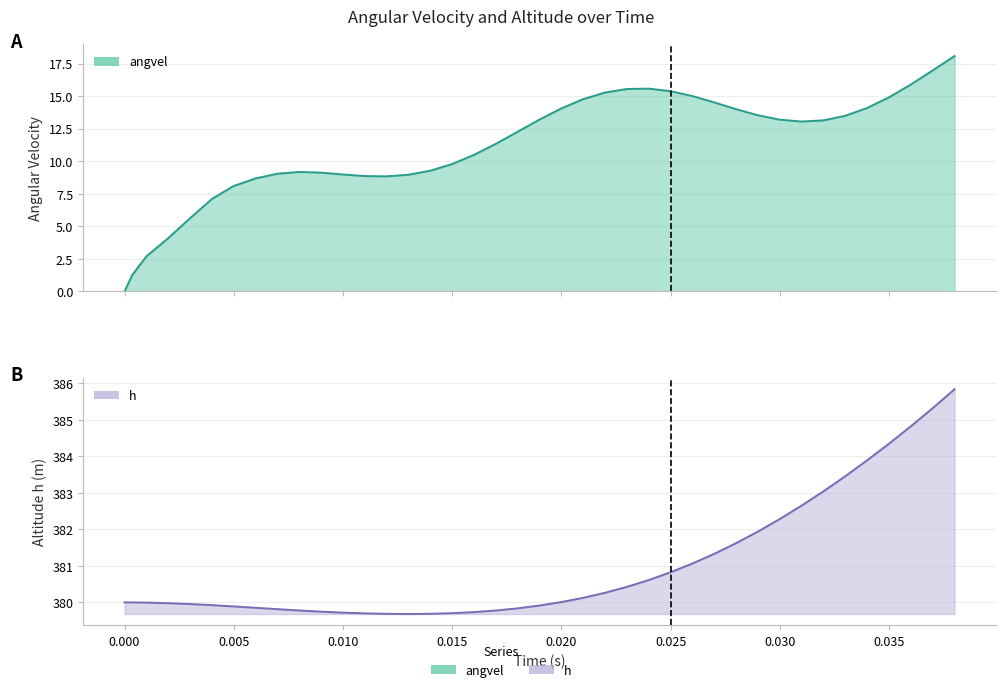

What is the difference between the highest and lowest values at 0.010?

370.7